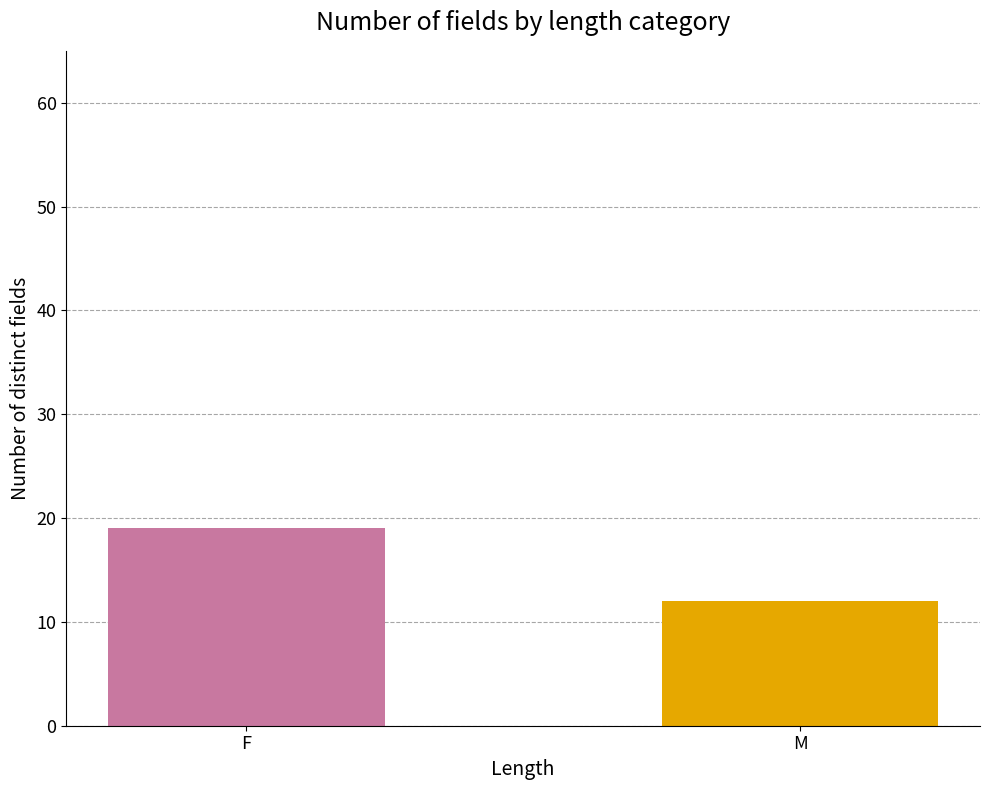

The value at M is 12. True or false?

True